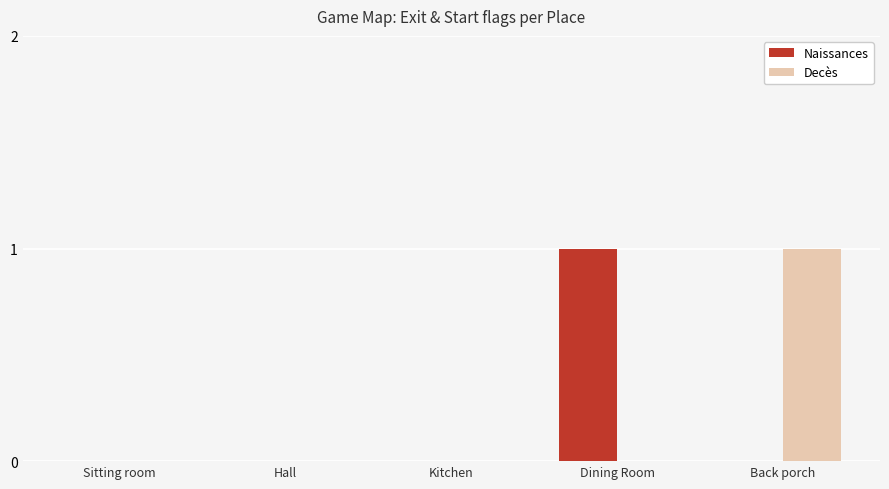

The Decès series shows 0 at Kitchen. True or false?

True